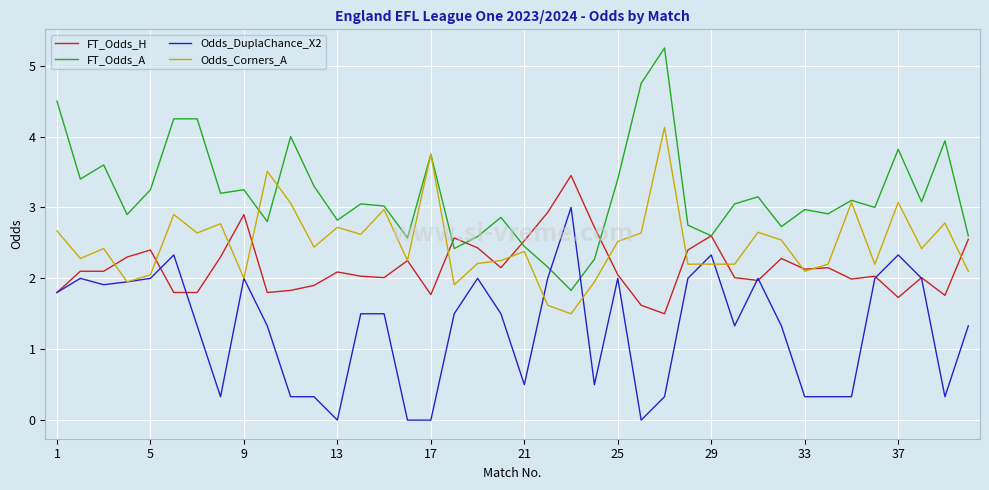

List the series in order of their overall mean, lowest first.

Odds_DuplaChance_X2, FT_Odds_H, Odds_Corners_A, FT_Odds_A